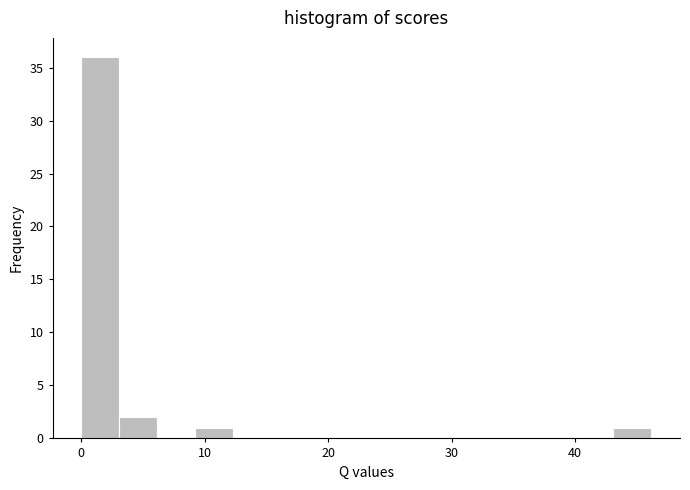

Around what value on the x-axis is the tallest bar? Give the approximate position of its centre, as read against the axis.

2